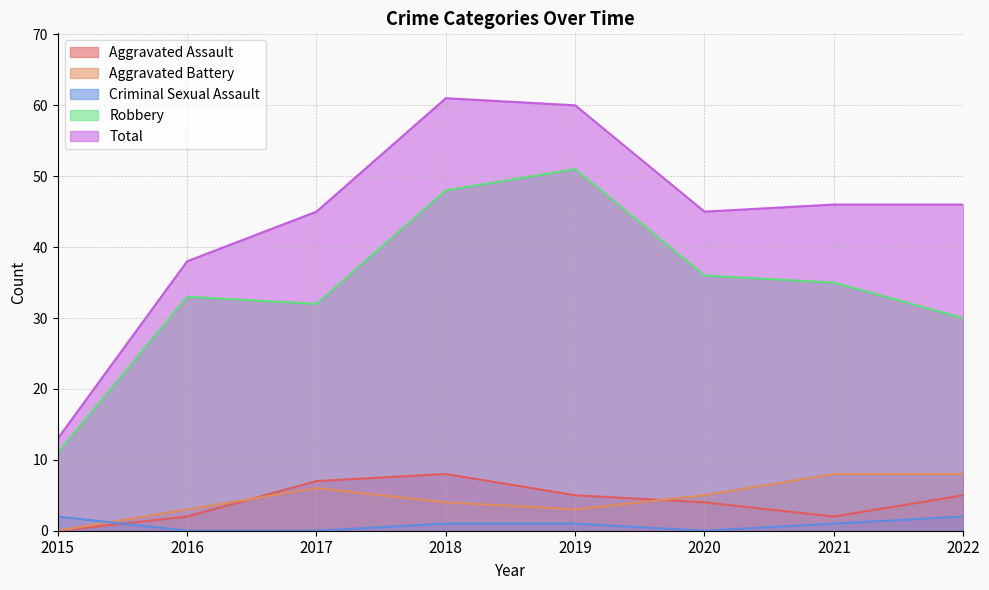

How many values in Aggravated Assault are above zero?

7